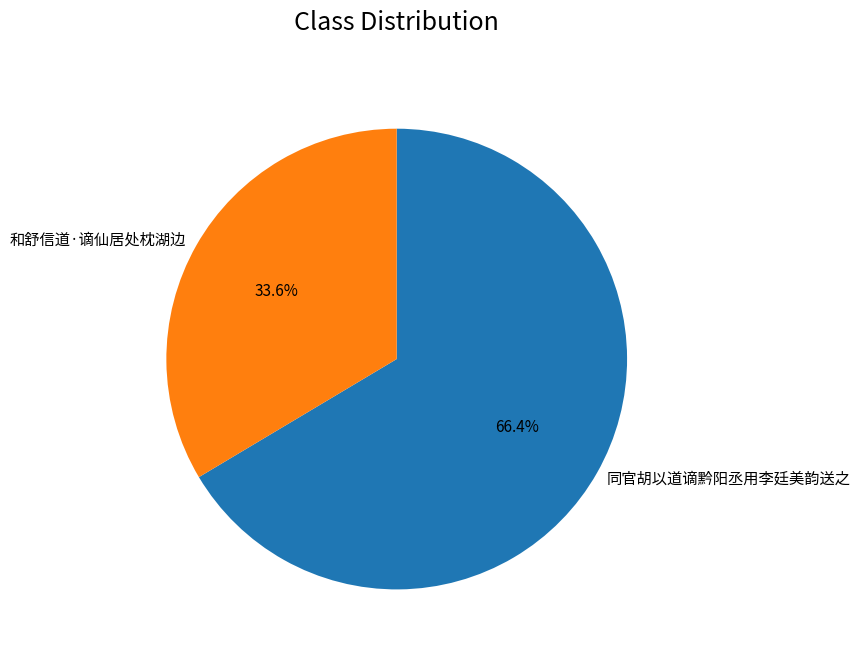

How many segments does this pie chart have?

2